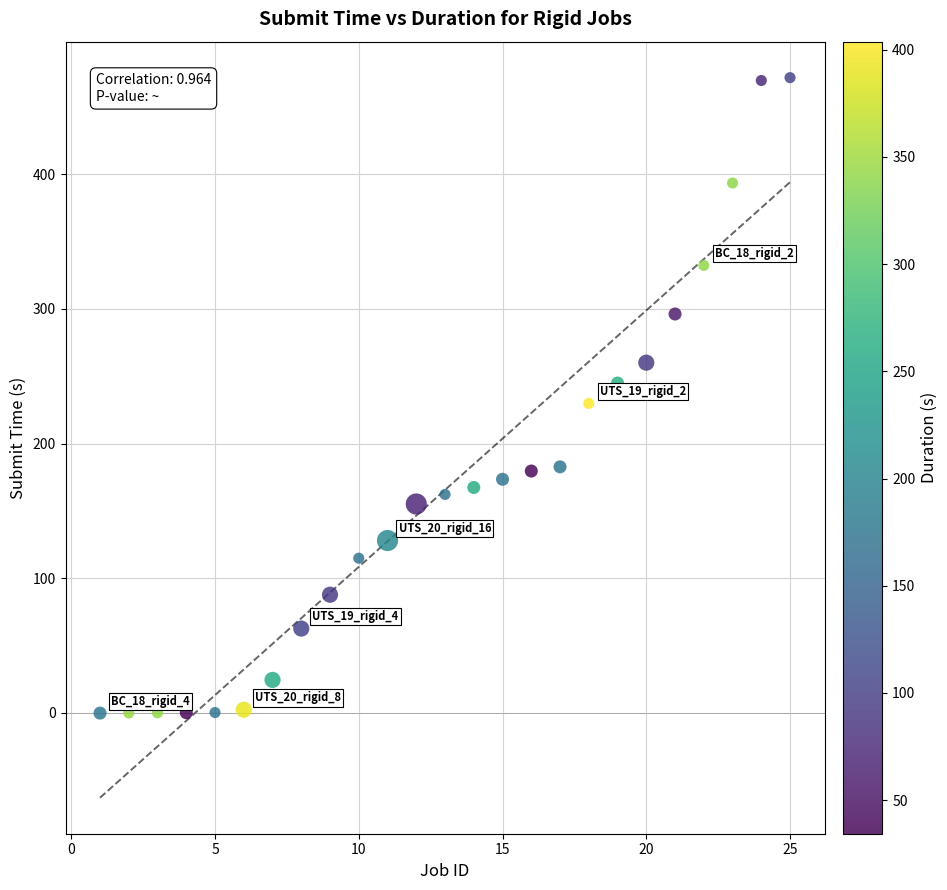

What is the range of X values (max minus min)?

24.0